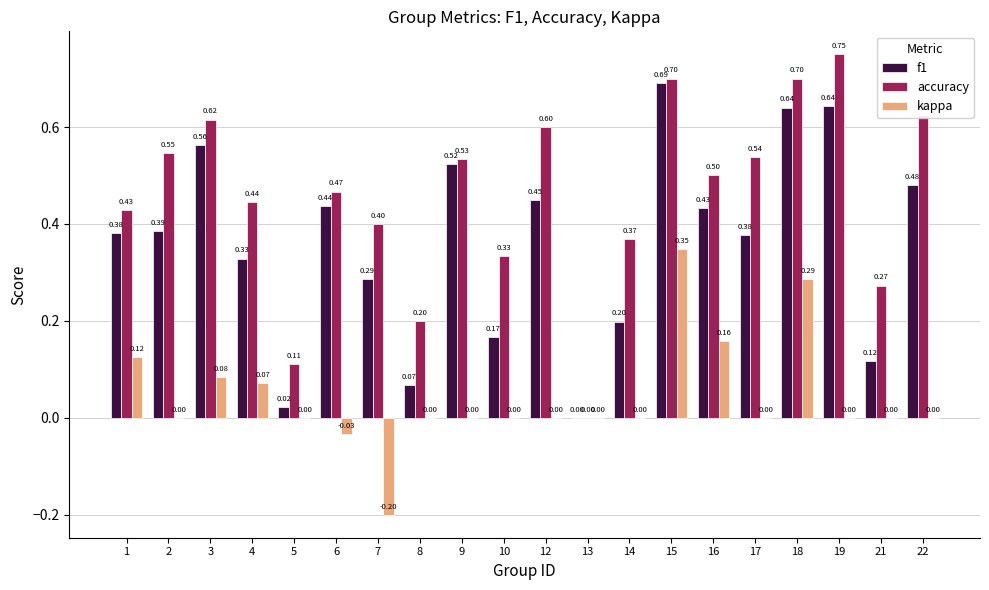

How many categories are shown in the chart?

20